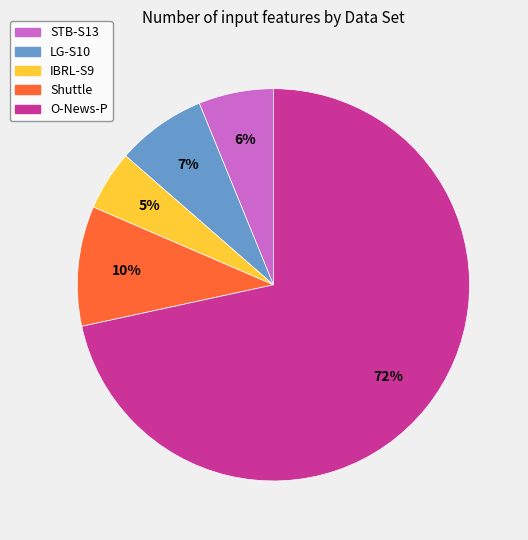

Which category accounts for the majority?

O-News-P